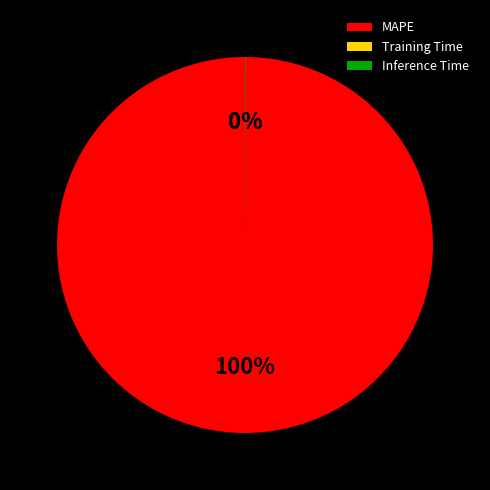

Which category accounts for the majority?

MAPE